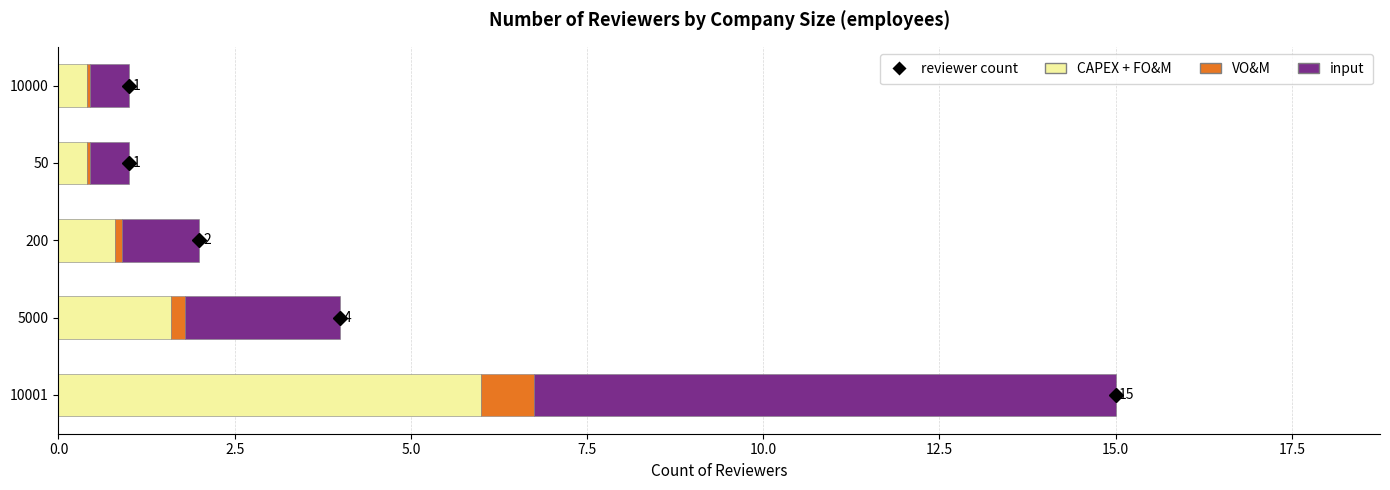

At which category is the sum across all series the highest?

10001